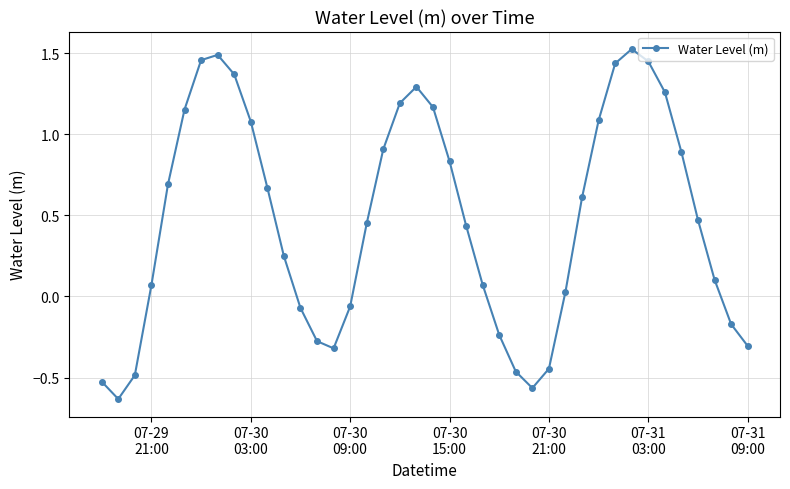

True or false: the data has more than 2 interior local peaks.

True